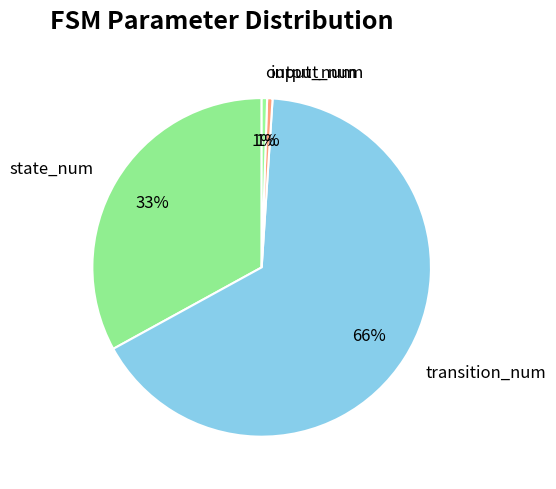

Is the sum of output_num and transition_num greater than half?

Yes